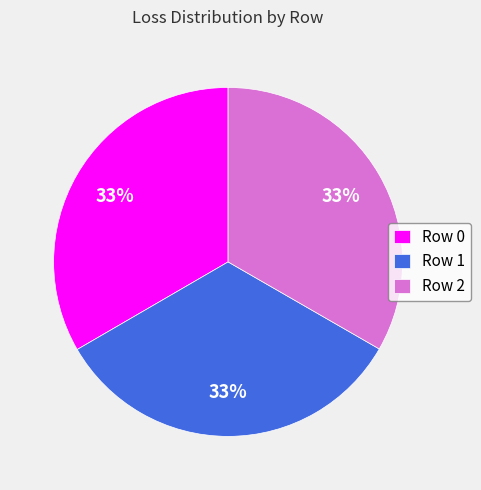

Combined, do Row 0 and Row 1 account for over 50%?

Yes